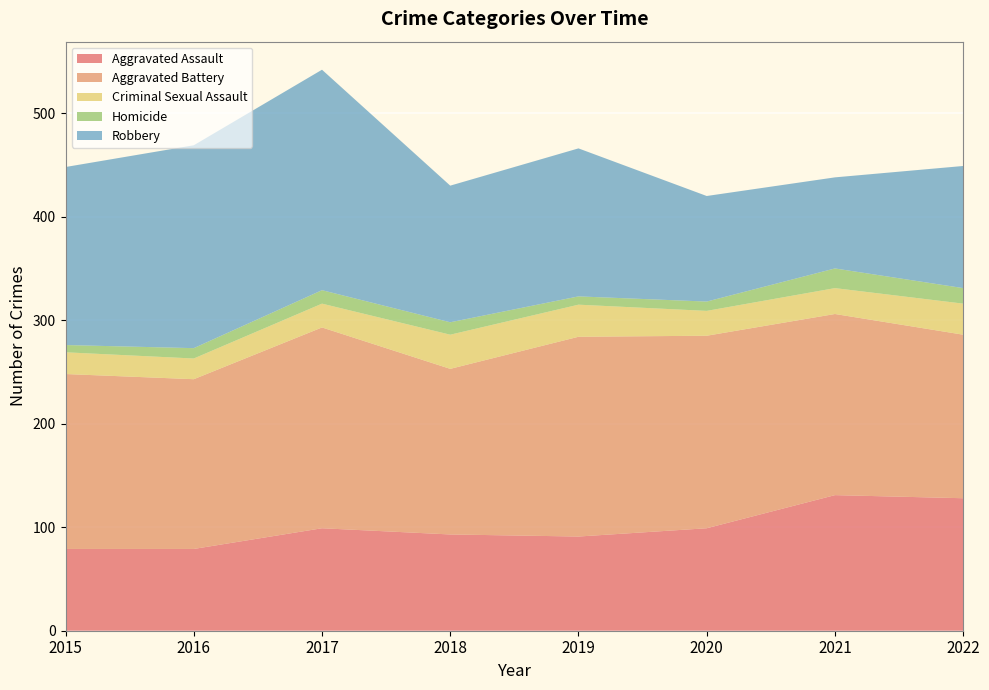

Reading left to right, what are all the values shown in this chart?

Aggravated Assault: 2015=79	2016=79	2017=99	2018=93	2019=91	2020=99	2021=131	2022=128
Aggravated Battery: 2015=169	2016=164	2017=194	2018=160	2019=193	2020=186	2021=175	2022=158
Criminal Sexual Assault: 2015=21	2016=20	2017=23	2018=33	2019=31	2020=24	2021=25	2022=30
Homicide: 2015=7	2016=10	2017=13	2018=12	2019=8	2020=9	2021=19	2022=15
Robbery: 2015=172	2016=196	2017=213	2018=132	2019=143	2020=102	2021=88	2022=118